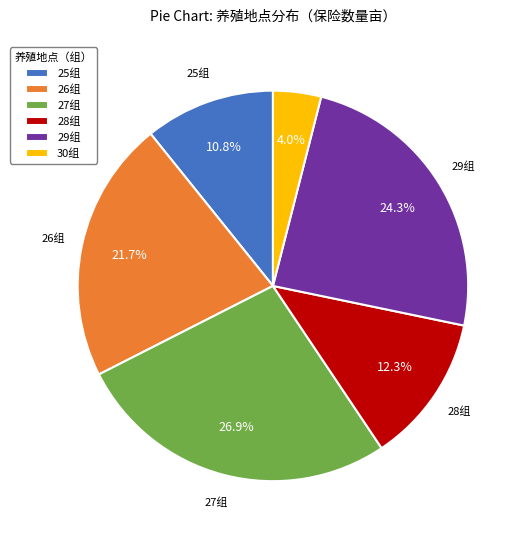

Does any single category account for the majority?

No